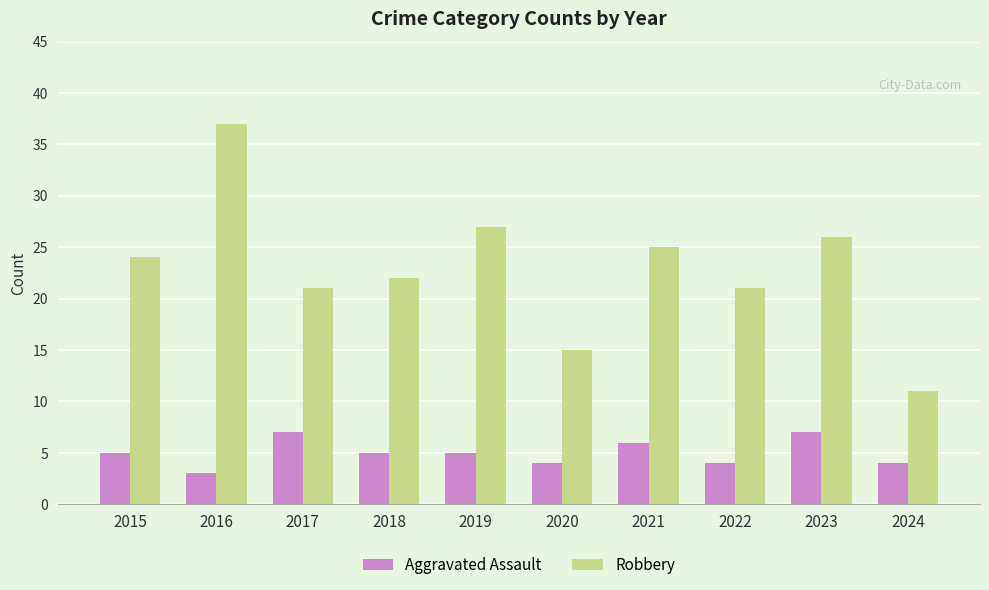

What is the difference between the highest and lowest values at 2024?

7